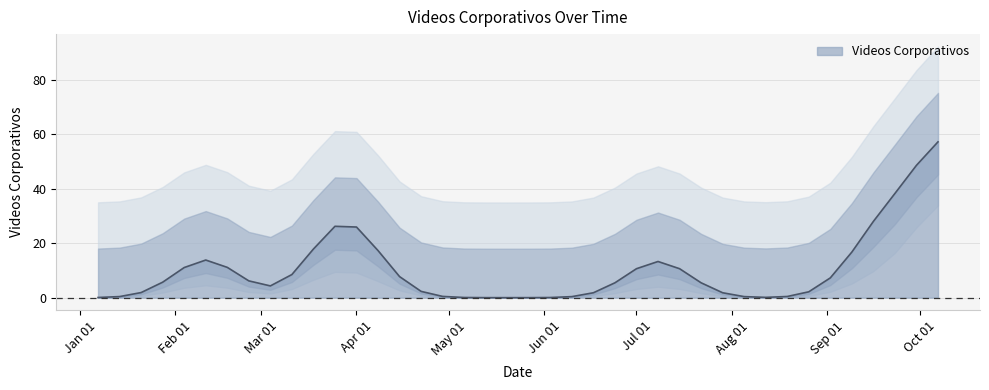

True or false: the data has more than 1 interior local peaks.

True